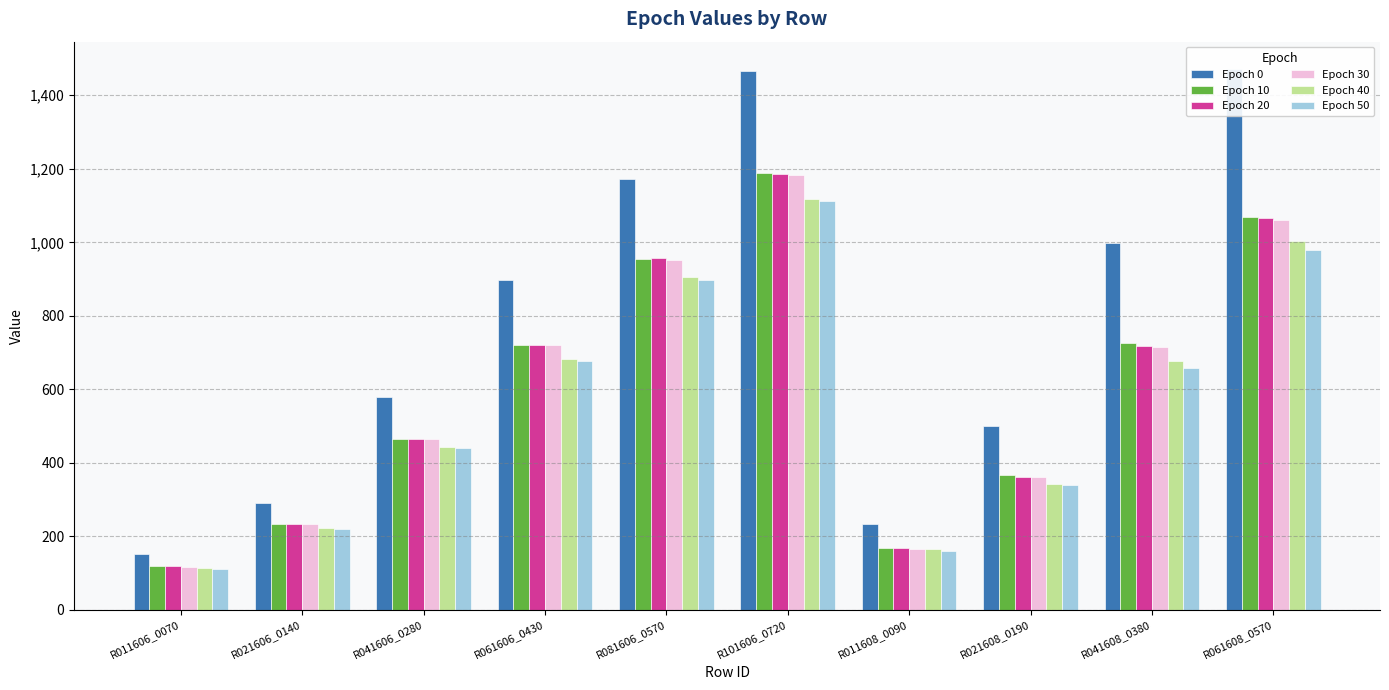

What position from the right is R041608_0380?

2